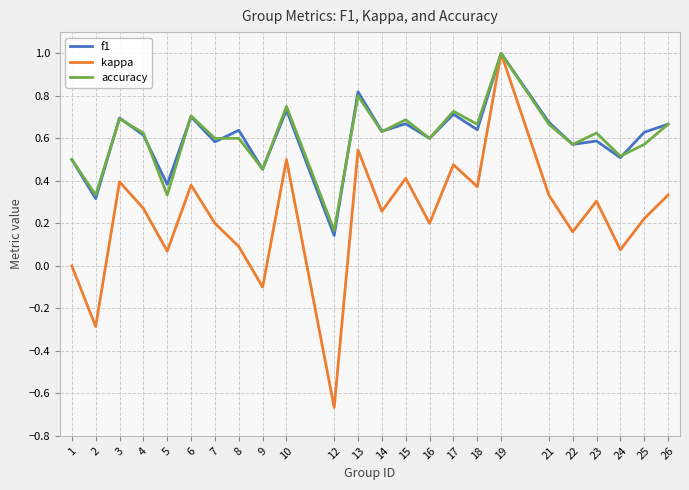

Between 17 and 26, which series saw the biggest shift?

kappa